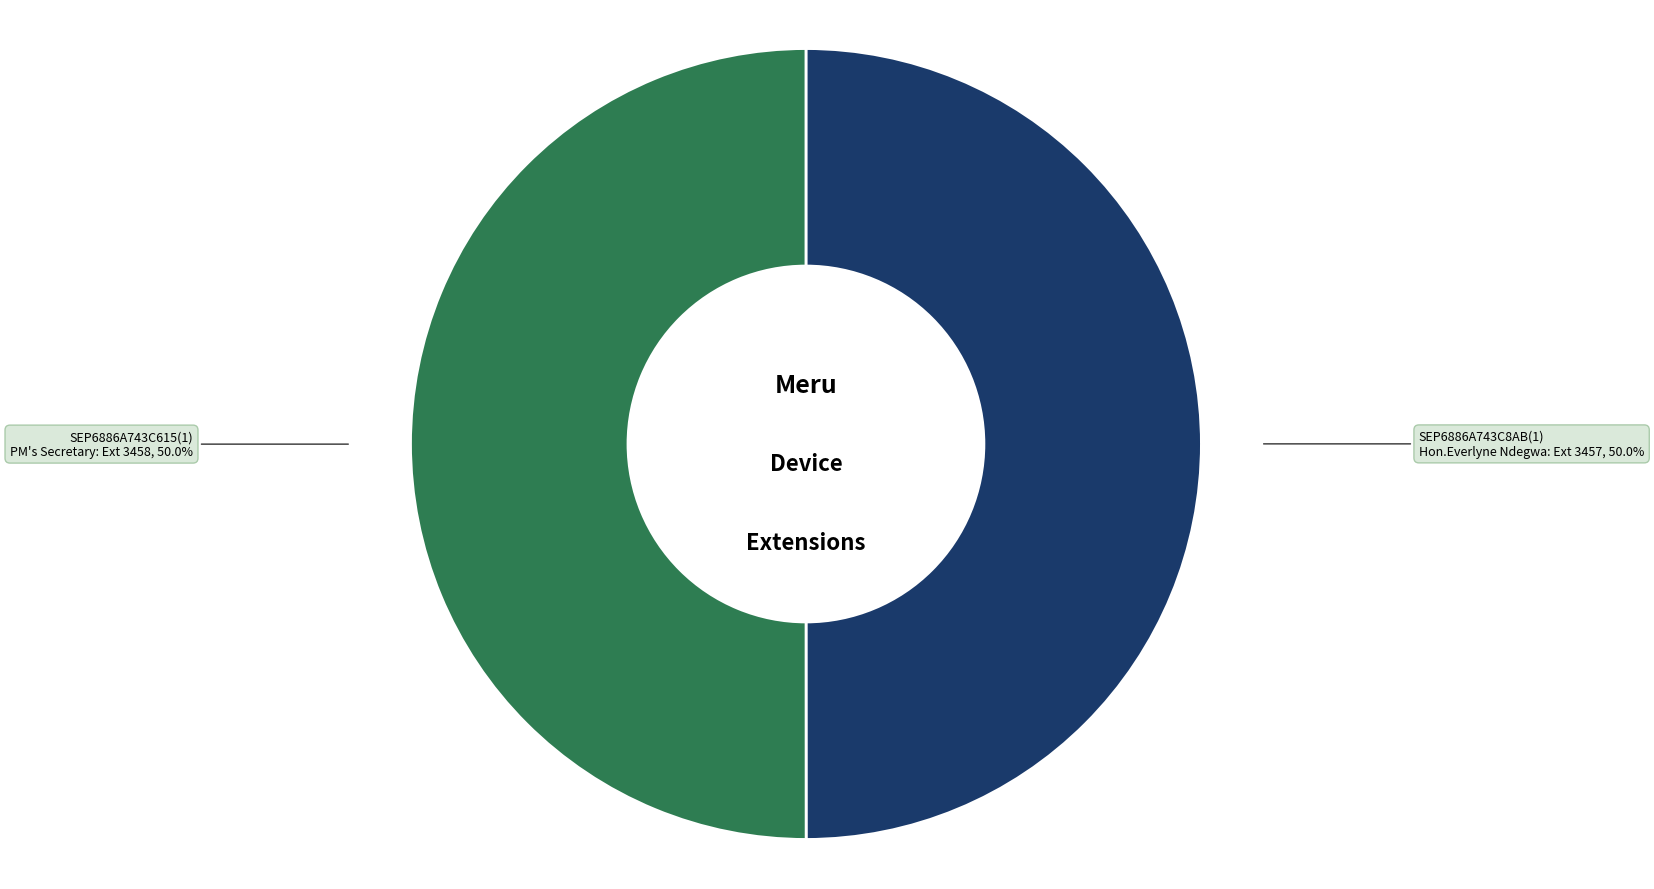

Combined, do SEP6886A743C8AB(1) and SEP6886A743C615(1) account for over 50%?

Yes